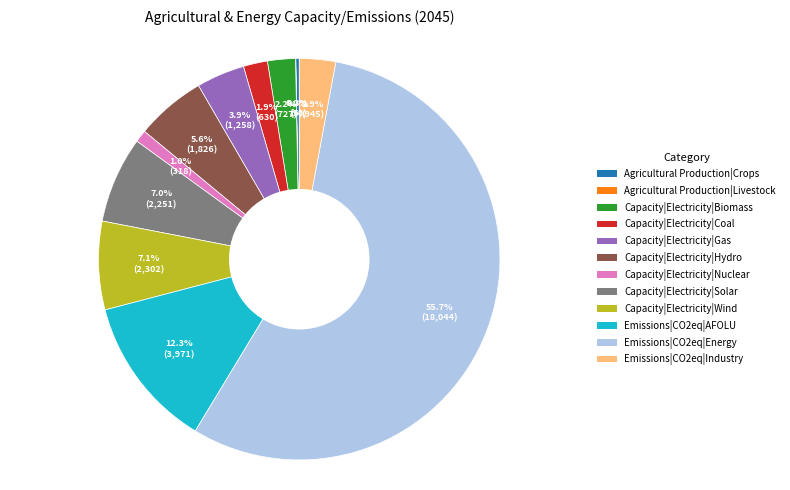

To the nearest percent, what is the difference between the largest and smallest slice percentages?

56%